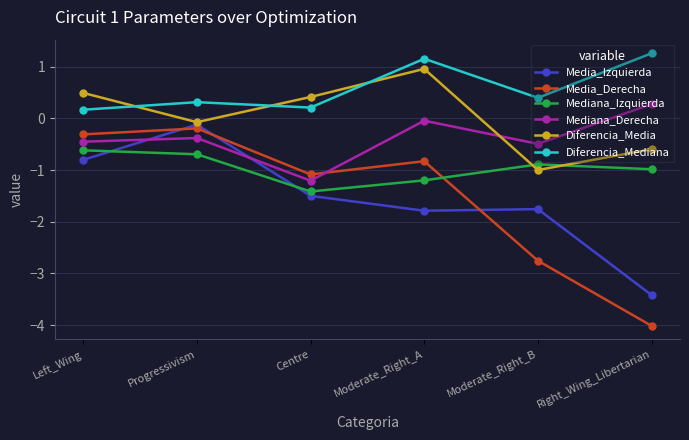

Which label corresponds to the smallest value in the chart?

Right_Wing_Libertarian